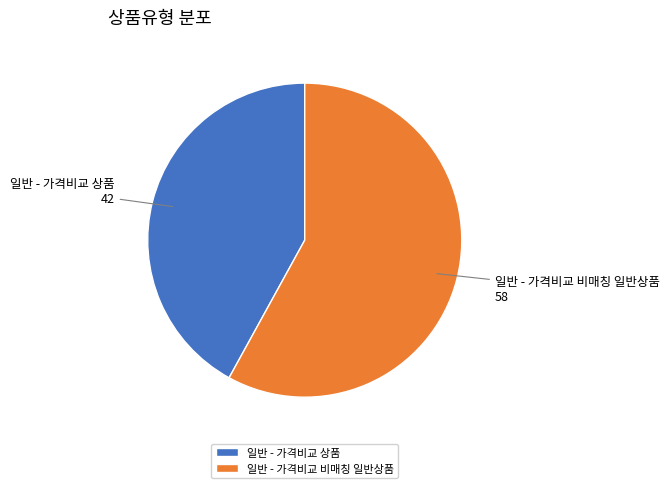

Combined, do 일반 - 가격비교 비매칭 일반상품 and 일반 - 가격비교 상품 account for over 50%?

Yes